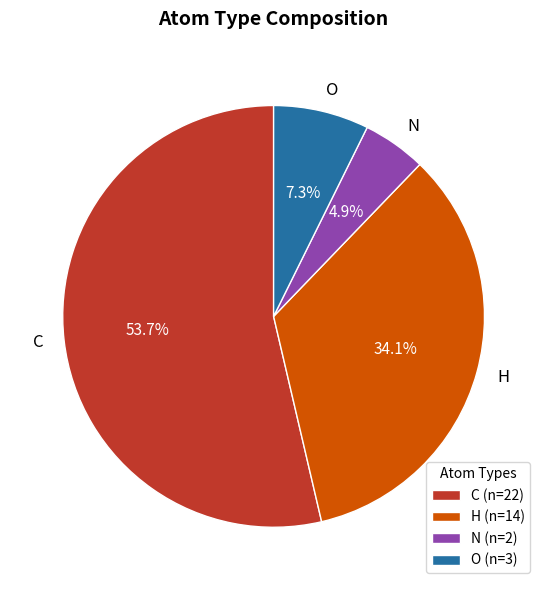

What is the ratio of the value at H to the value at O?

4.7